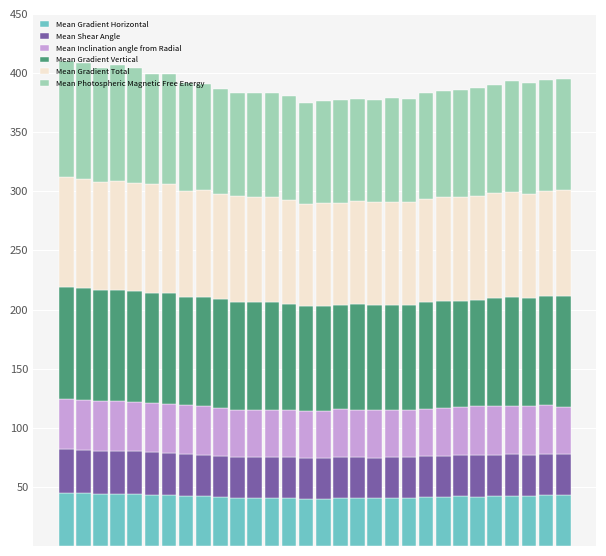

What is the highest value of the Mean Gradient Horizontal series?

45.0